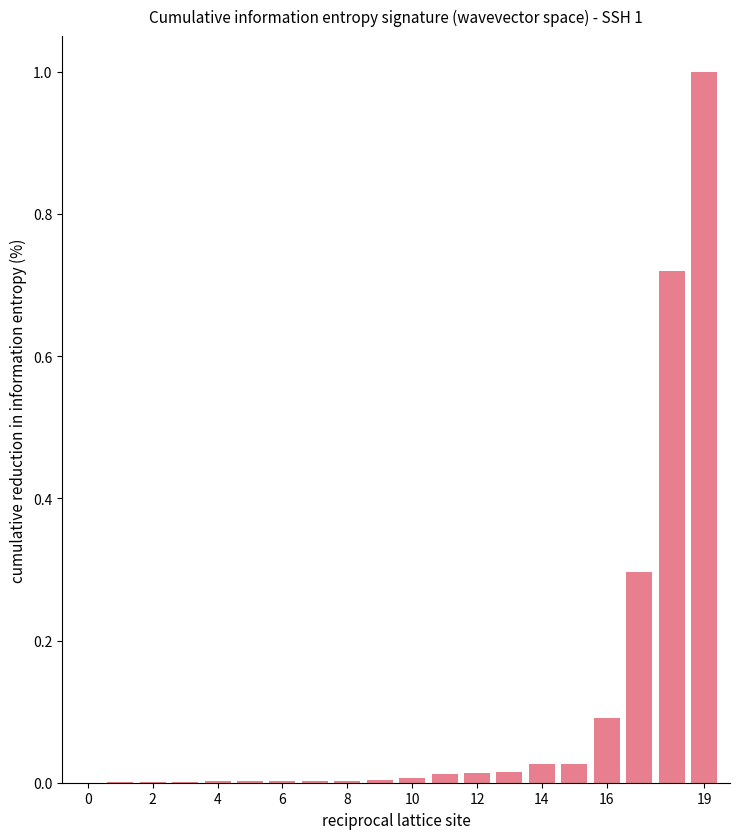

What is the sum of all values?

2.2